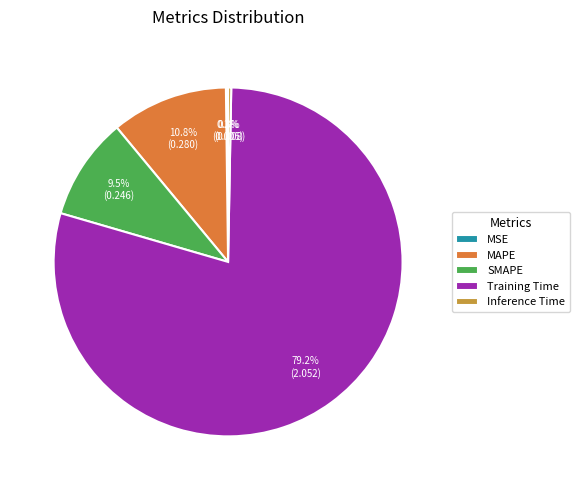

What is the largest slice in the pie chart?

Training Time